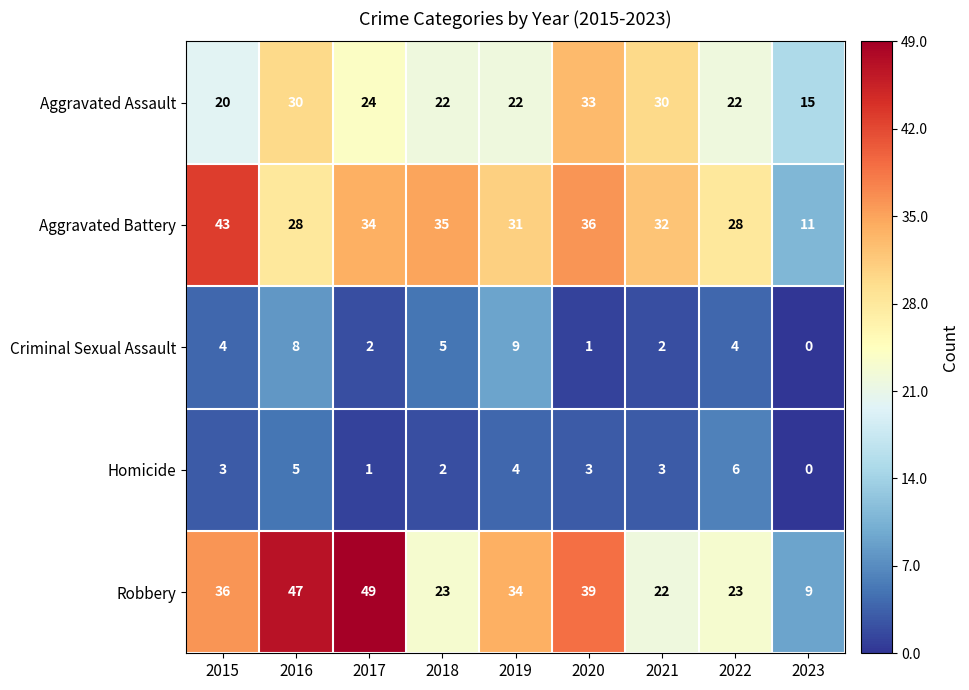

At 2018, list the series in order from largest to smallest.

Aggravated Battery, Robbery, Aggravated Assault, Criminal Sexual Assault, Homicide